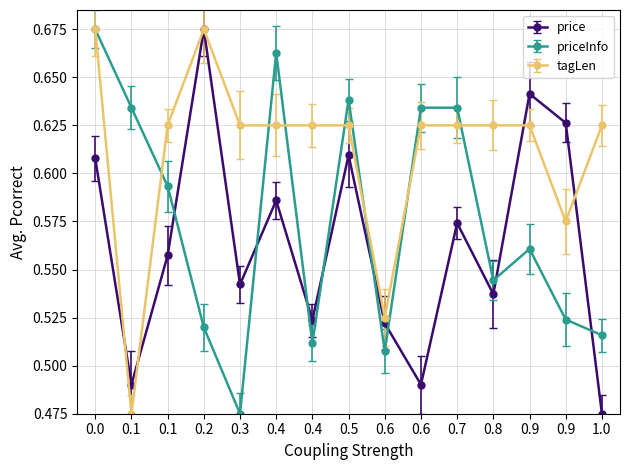

How many distinct data groups are displayed?

3